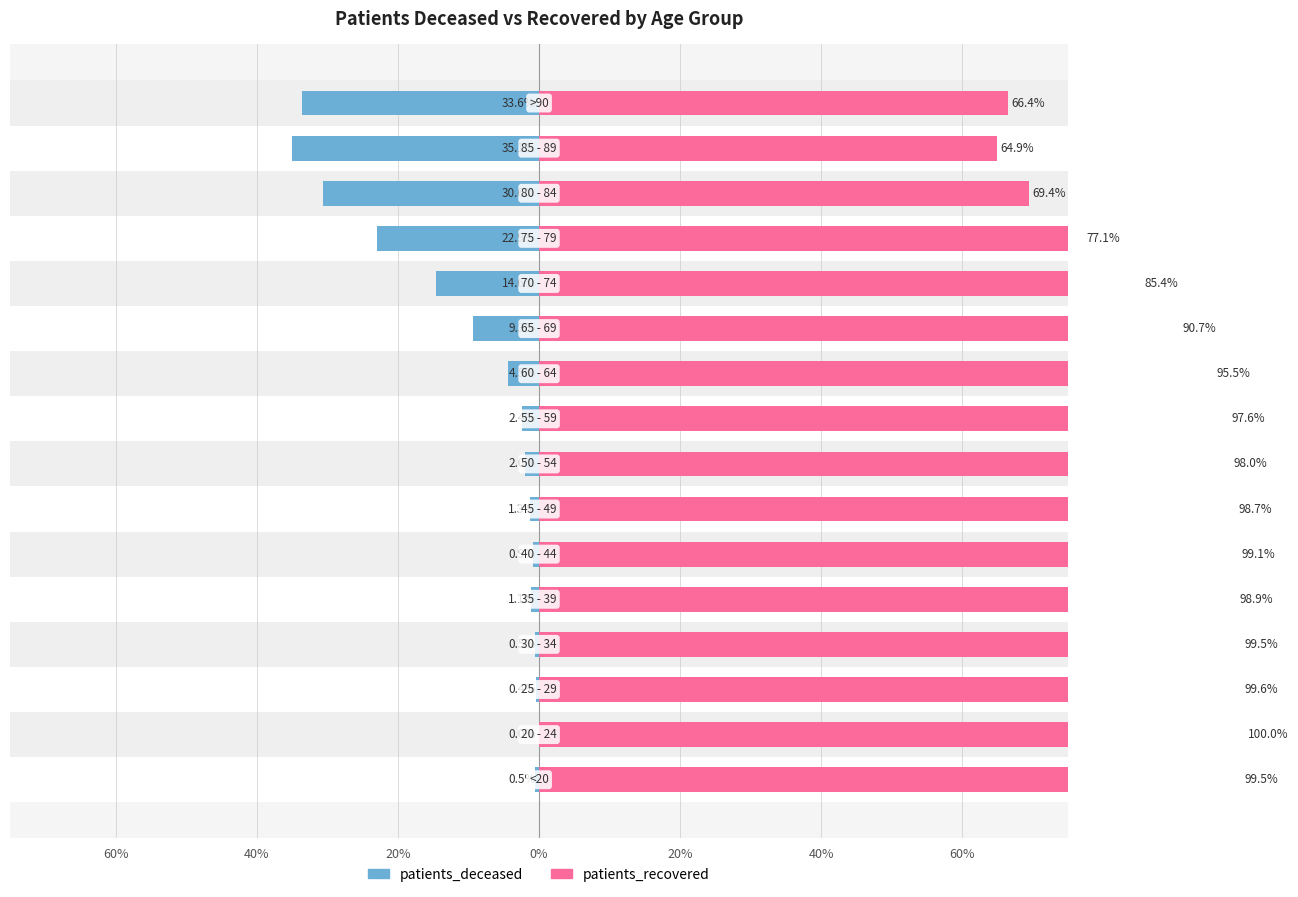

What is the difference between the second highest and second lowest values in the patients_recovered series?

33.1